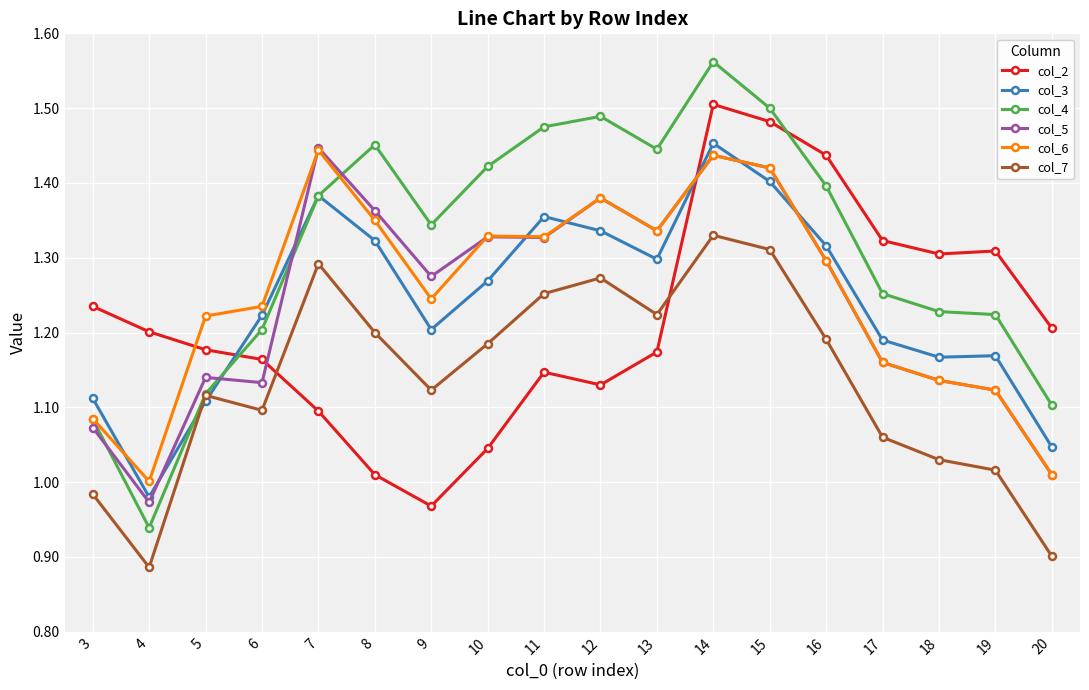

At which category does the chart reach its peak across all series?

14